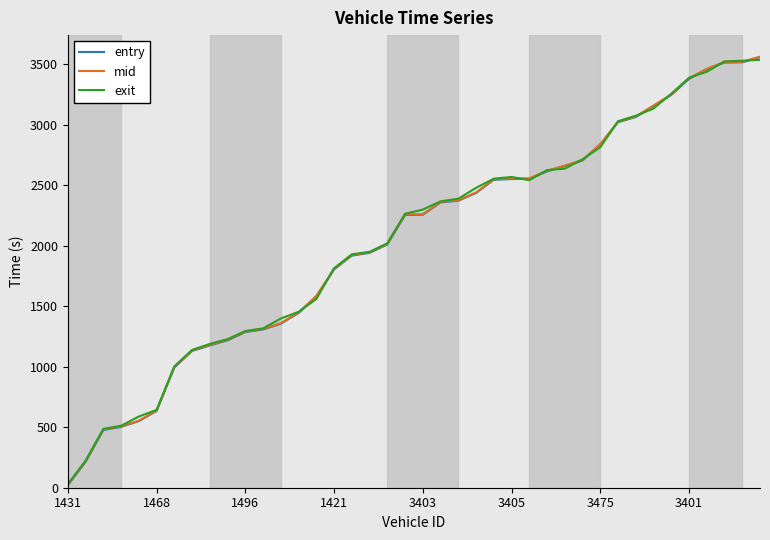

What is the greatest value displayed?

3562.3